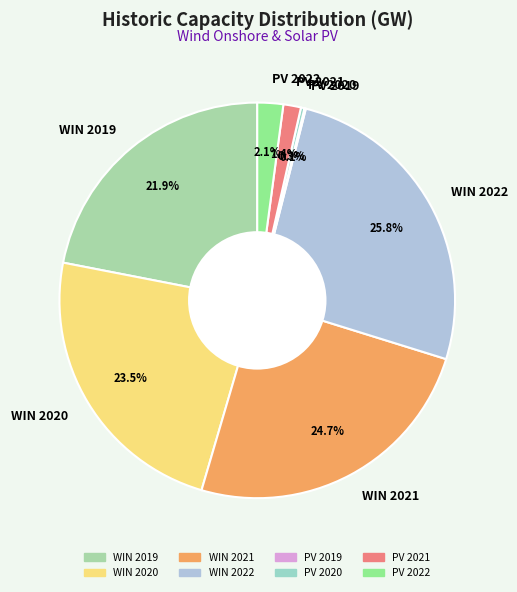

What percentage is the WIN 2022 slice, to the nearest percent?

26%